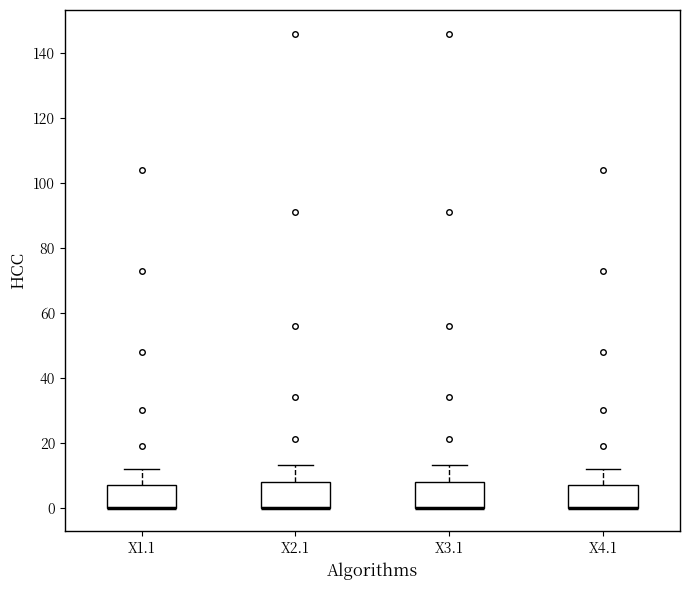

Reading left to right, transcribe this box plot: for each box, give where its median line is, the range the box spans, and where its two whiskers end, as read against the y-axis. The values are not printed on the chart, so give them approximately, as read against the axis.

X1.1: median 0 (drawn on the box's lower edge), box 0 to 8, whiskers 0 to 12
X2.1: median 0 (drawn on the box's lower edge), box 0 to 8, whiskers 0 to 14
X3.1: median 0 (drawn on the box's lower edge), box 0 to 8, whiskers 0 to 14
X4.1: median 0 (drawn on the box's lower edge), box 0 to 8, whiskers 0 to 12